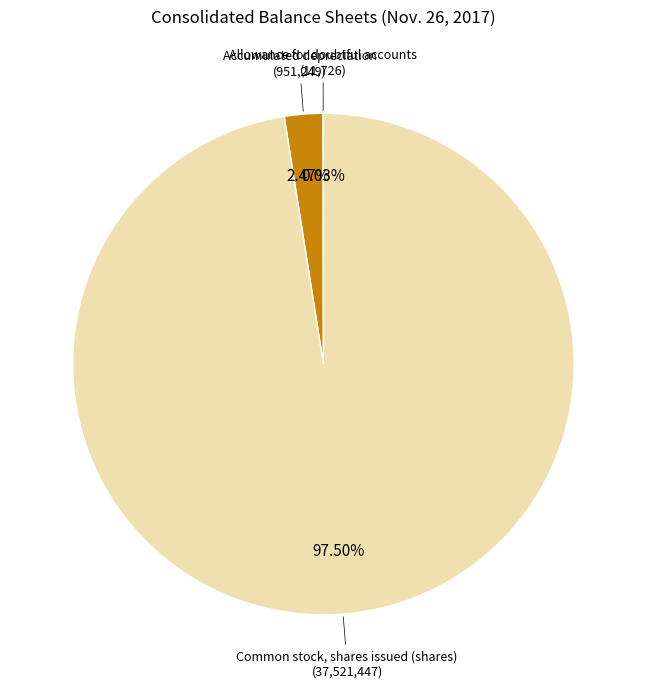

Does any single category account for the majority?

Yes